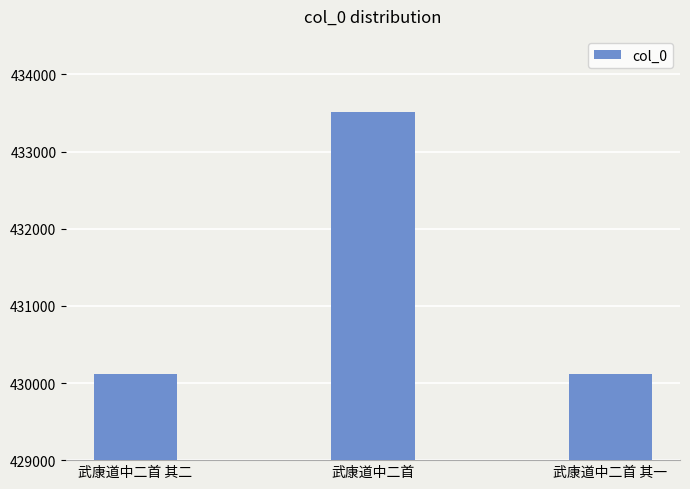

What is the smallest value displayed?

430120